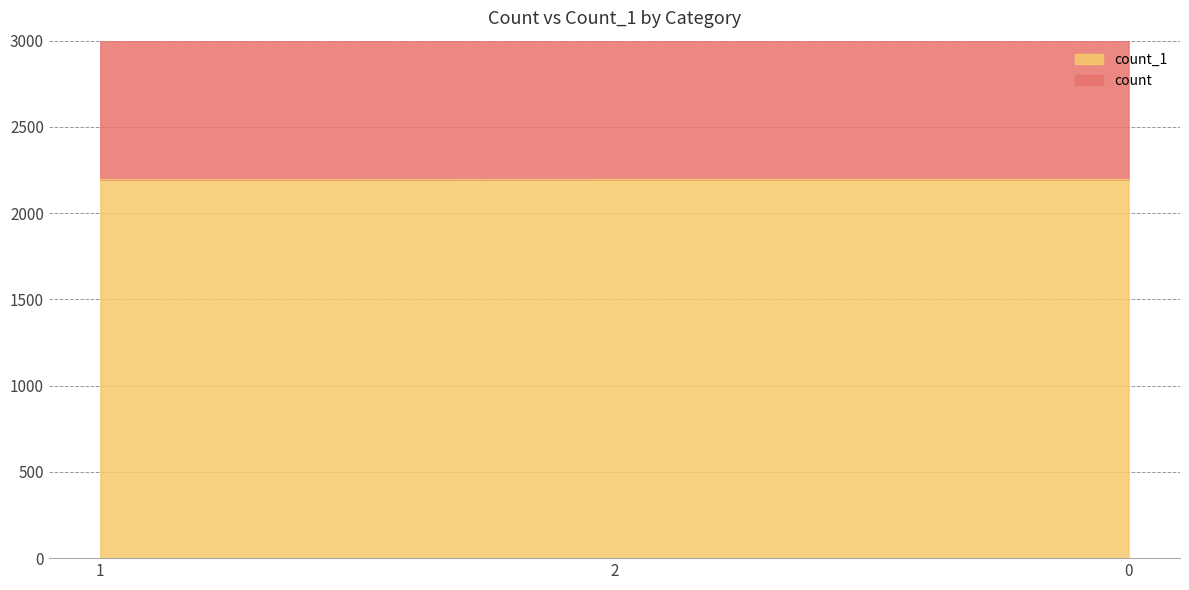

Between 1 and 0, which series saw the biggest shift?

count